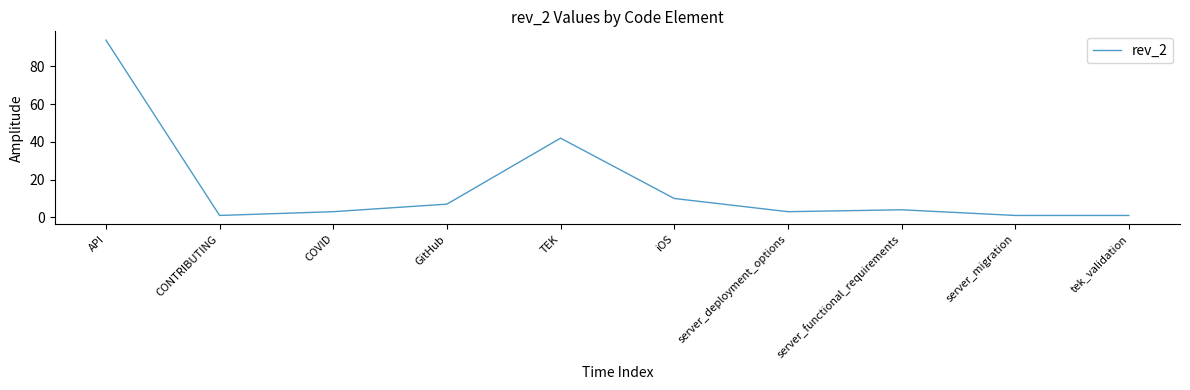

Reading left to right, list all the values displayed in this chart.

94	1	3	7	42	10	3	4	1	1